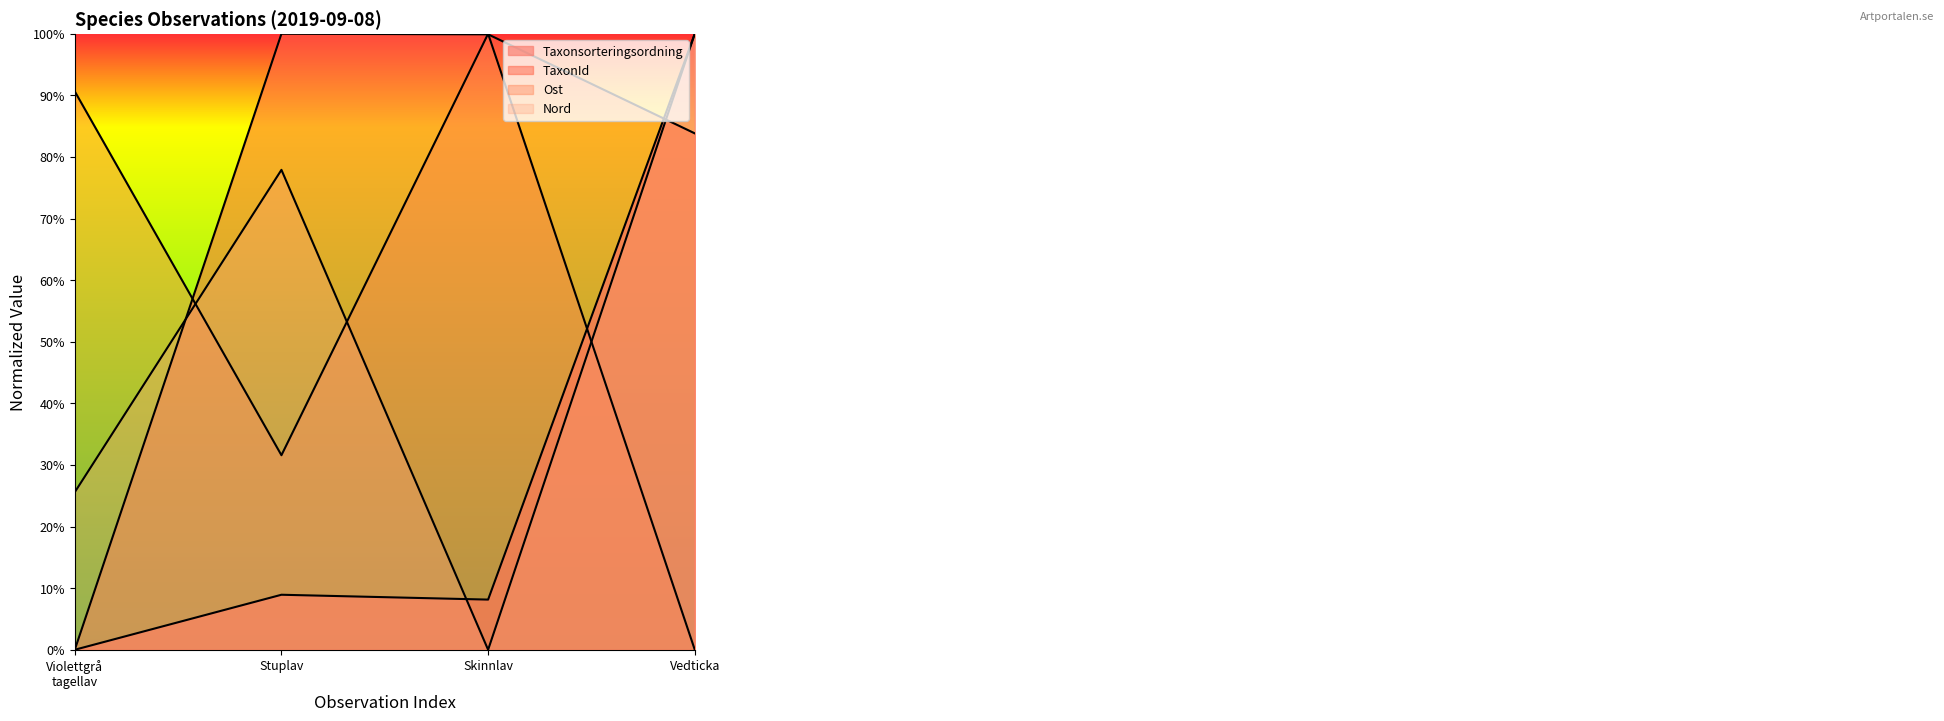

The Nord series shows 1.0 at Vedticka. True or false?

True